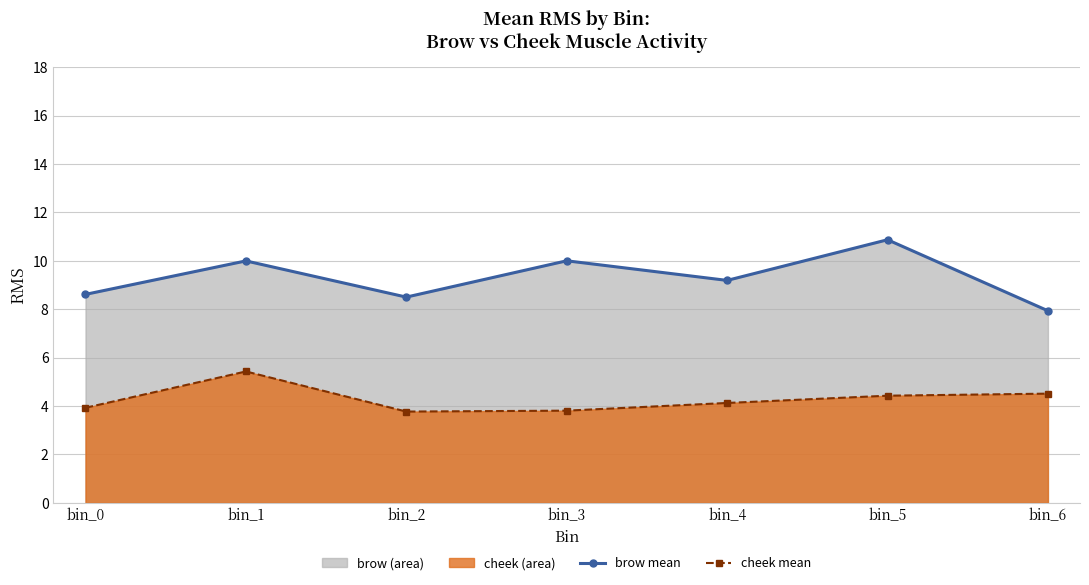

Reading right to left, what are all the values shown in this chart?

brow mean line: 7.9	10.9	9.2	10.0	8.5	10.0	8.6
cheek mean line: 4.5	4.4	4.1	3.8	3.8	5.4	3.9